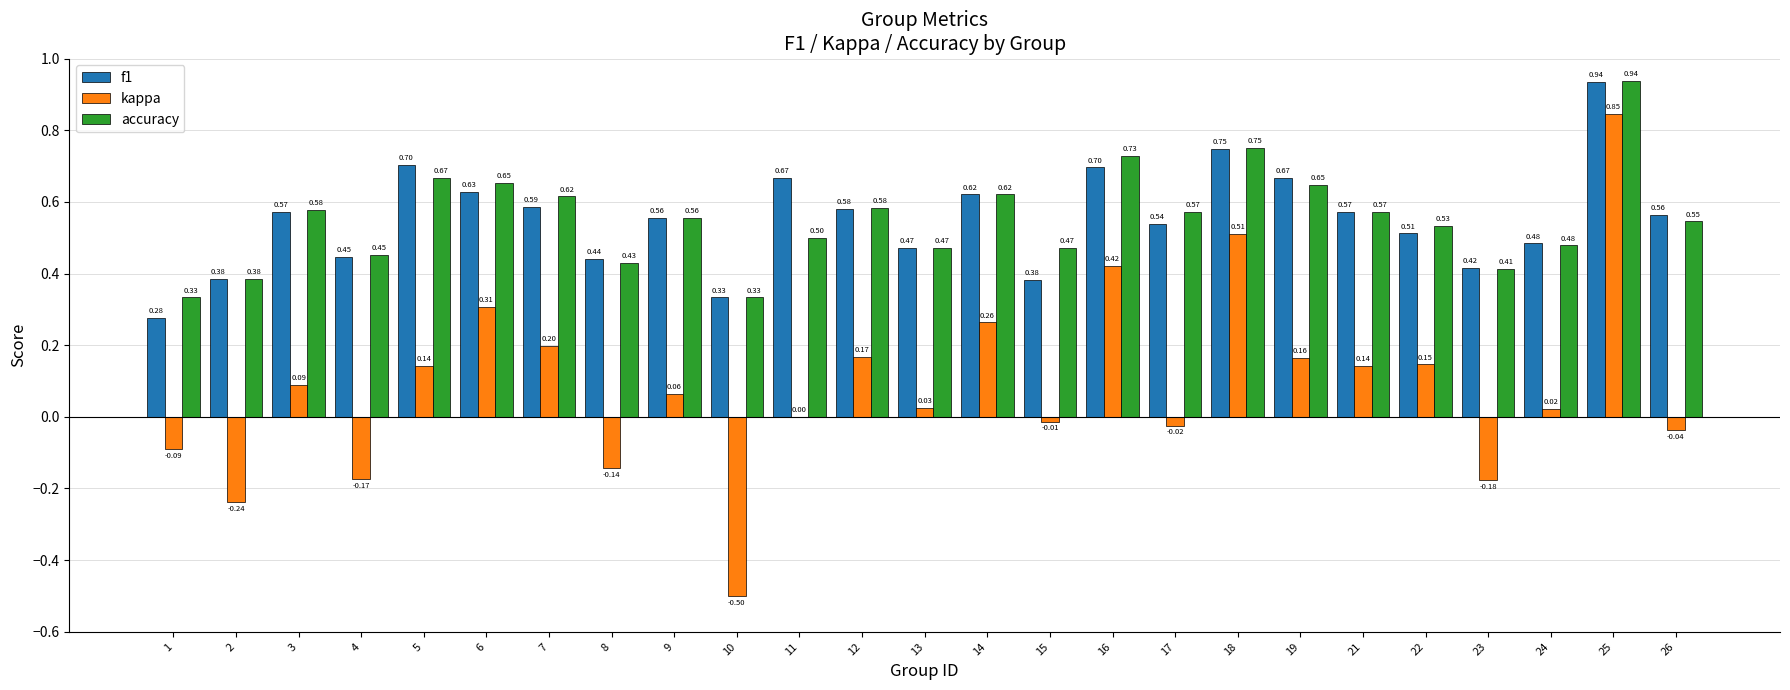

What is the total value across all series at 21?

1.3